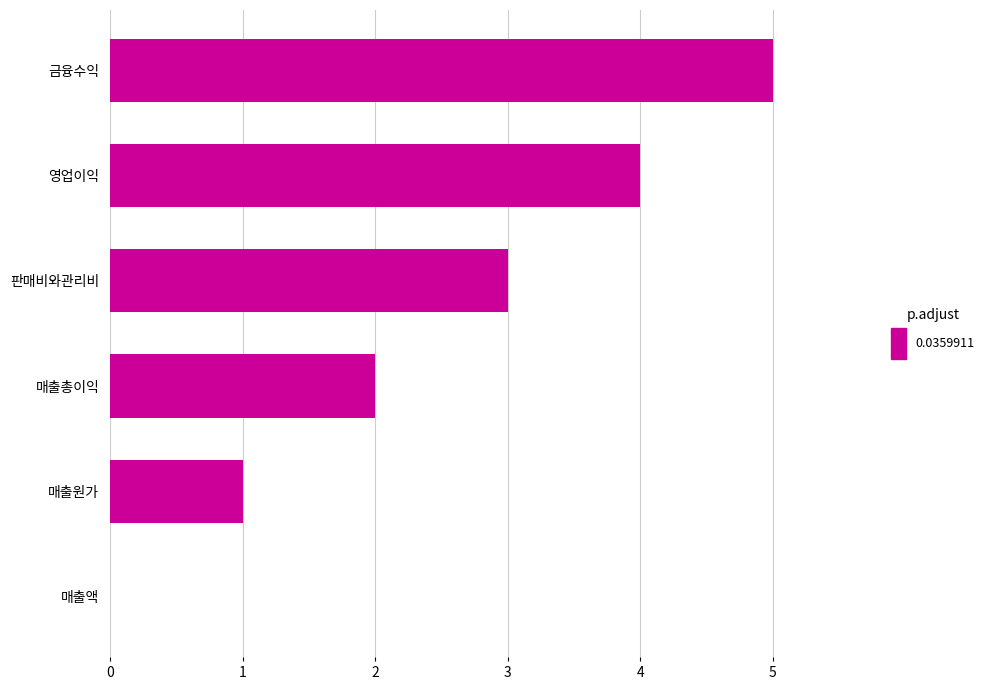

At which category does the chart reach its peak across all series?

금융수익